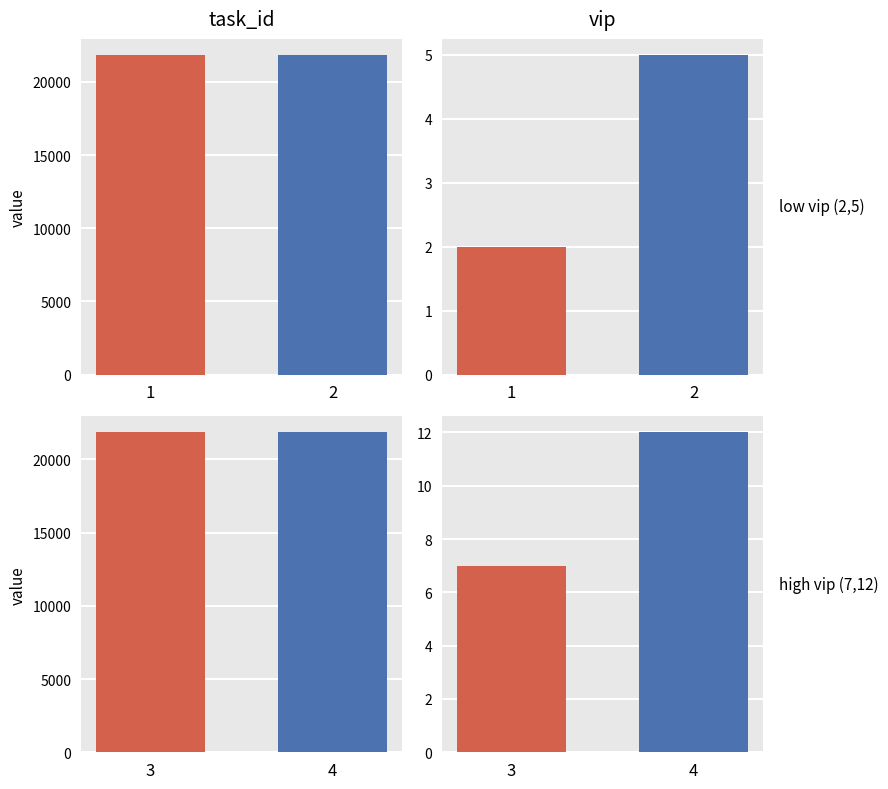

Reading left to right, list all the values displayed in this chart.

task_id: 1=21838	2=21839	3=21840	4=21841
vip: 1=2	2=5	3=7	4=12